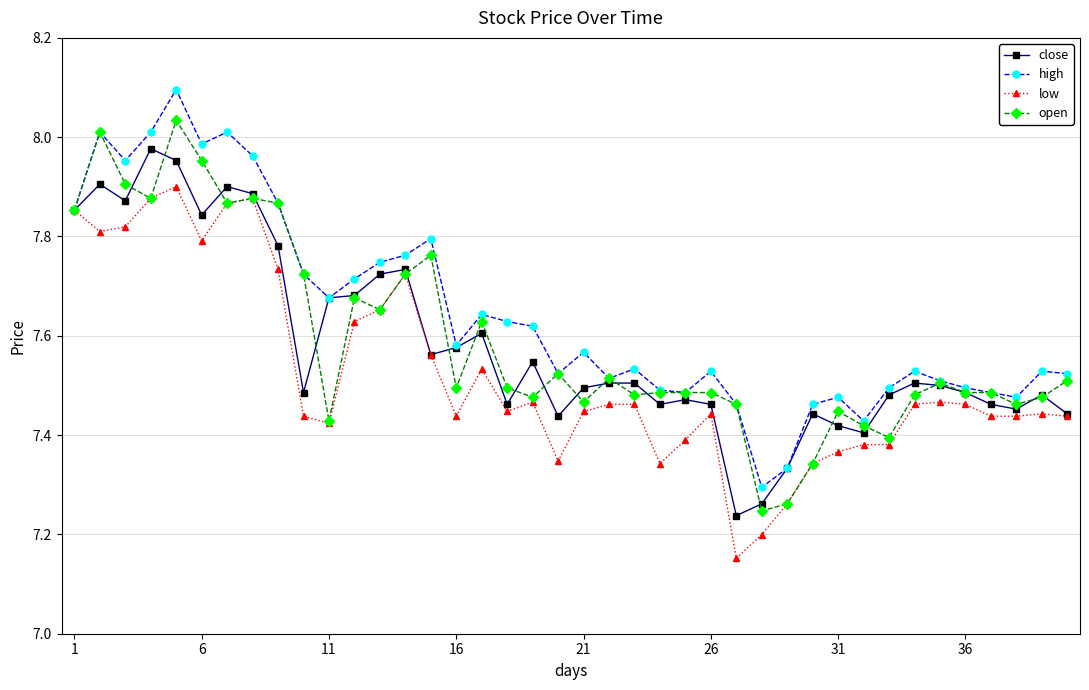

Rank the series by their maximum value, from lowest to highest.

low, close, open, high